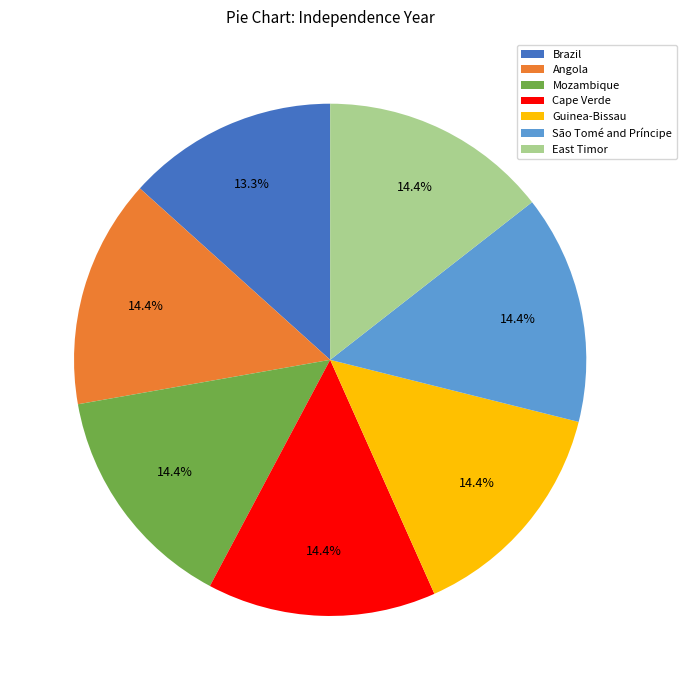

What percentage do East Timor and Angola together represent?

28.9%